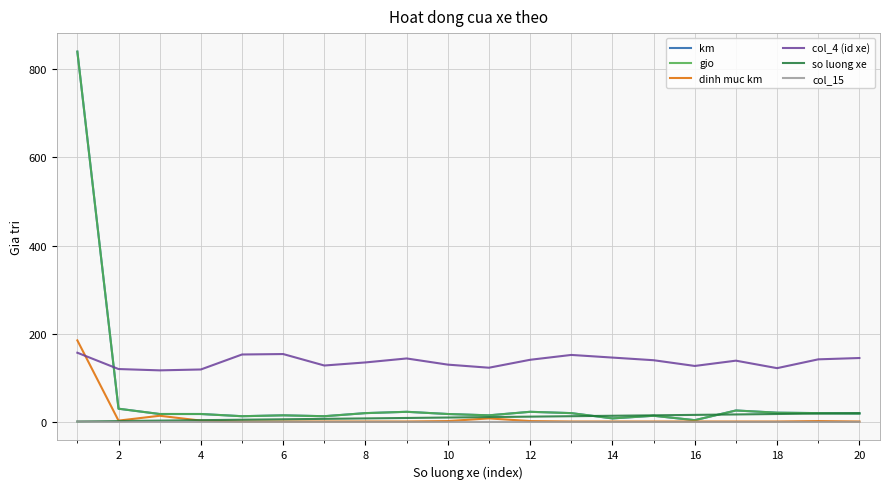

At which label does km reach its minimum?

16